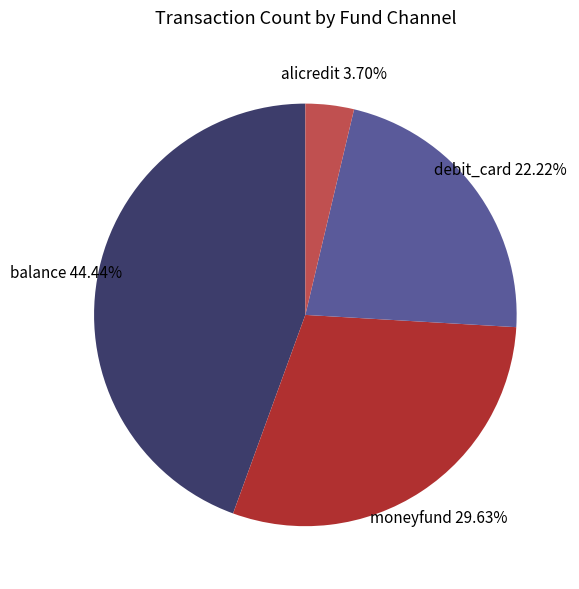

What is the total percentage of debit_card and moneyfund?

51.9%